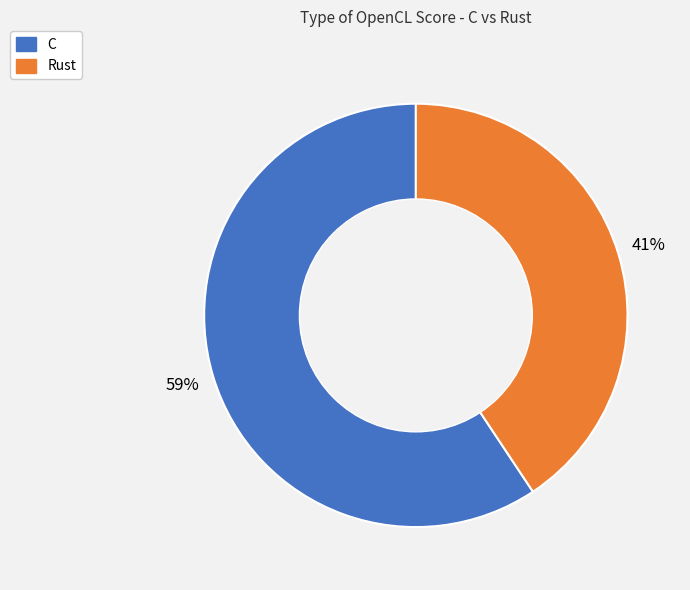

Does Rust account for over 50% of the chart?

No